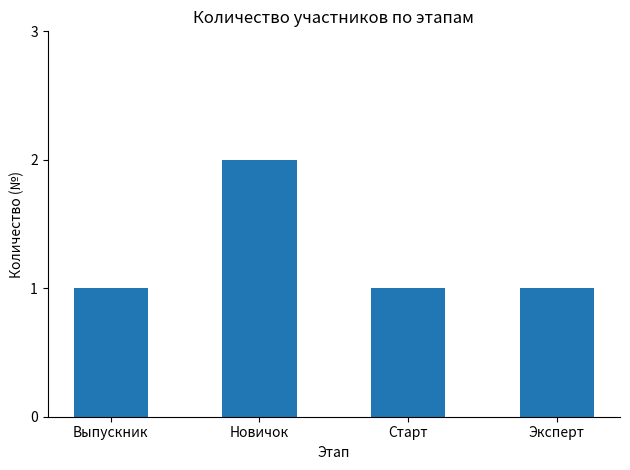

What is the change in value from Выпускник to Новичок?

+1